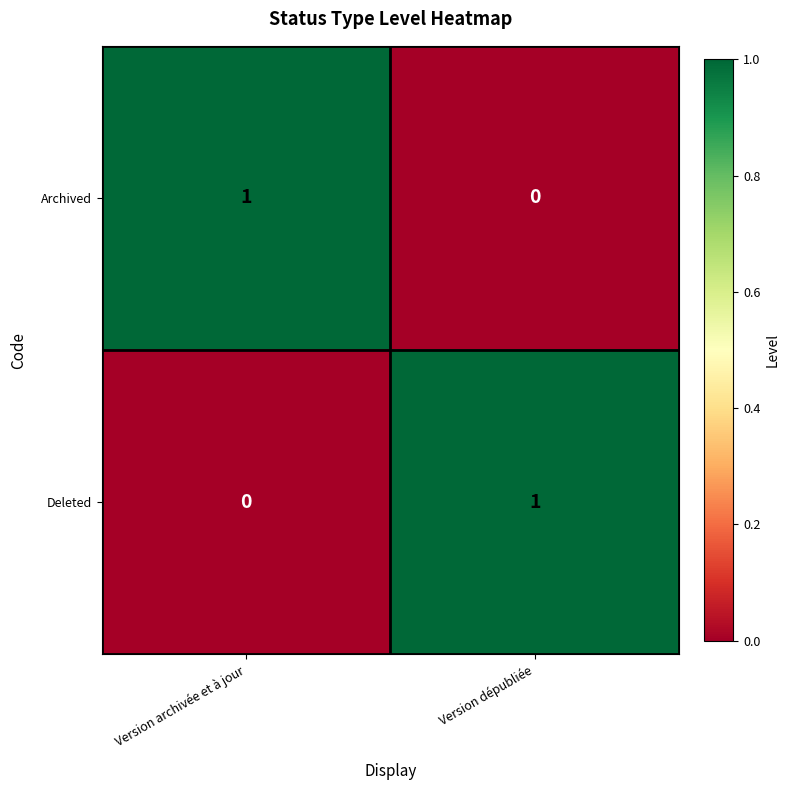

At which label is Deleted closest to 0?

Version archivée et à jour